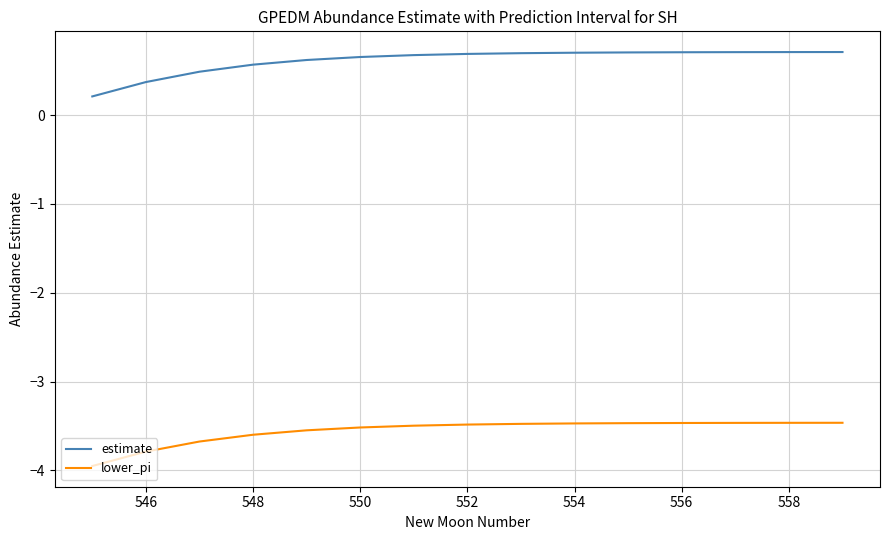

Does the chart display data point markers on the line(s)?

No